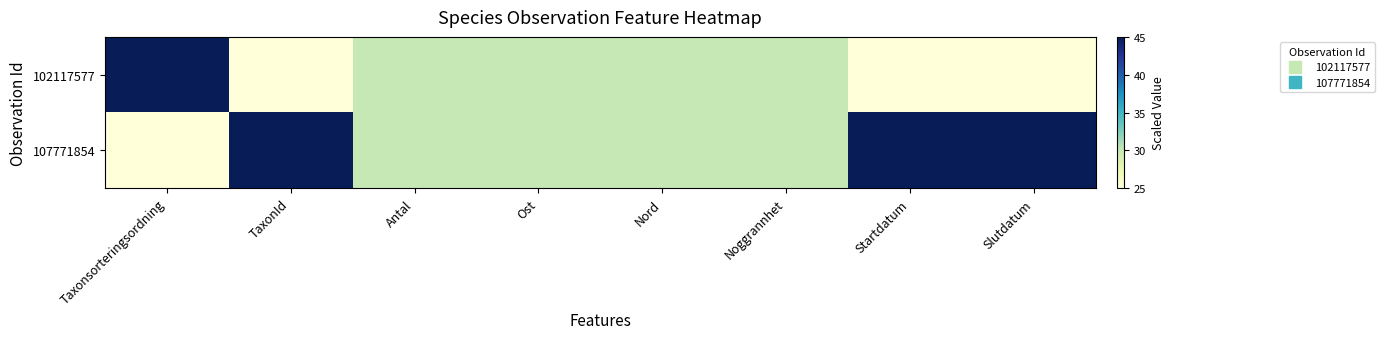

Reading right to left, list all the values displayed in this chart.

102117577: Slutdatum=25	Startdatum=25	Noggrannhet=30	Nord=30	Ost=30	Antal=30	TaxonId=25	Taxonsorteringsordning=45
107771854: Slutdatum=45	Startdatum=45	Noggrannhet=30	Nord=30	Ost=30	Antal=30	TaxonId=45	Taxonsorteringsordning=25